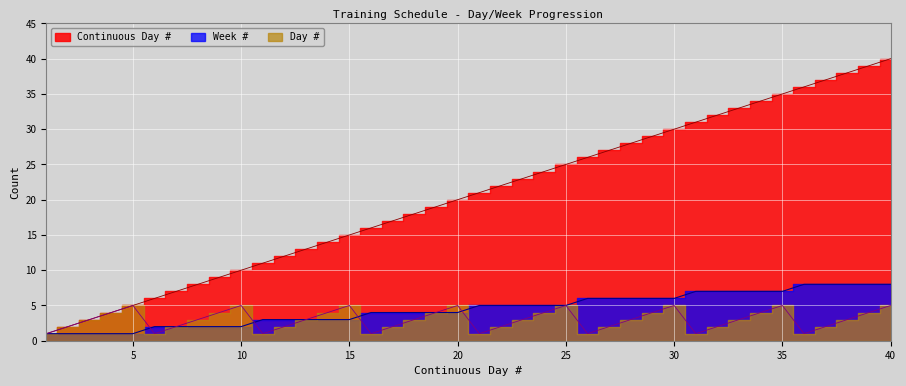

Reading left to right, what are all the values shown in this chart?

Continuous Day #: 1=1	2=2	3=3	4=4	5=5	6=6	7=7	8=8	9=9	10=10	11=11	12=12	13=13	14=14	15=15	16=16	17=17	18=18	19=19	20=20	21=21	22=22	23=23	24=24	25=25	26=26	27=27	28=28	29=29	30=30	31=31	32=32	33=33	34=34	35=35	36=36	37=37	38=38	39=39	40=40
Week #: 1=1	2=1	3=1	4=1	5=1	6=2	7=2	8=2	9=2	10=2	11=3	12=3	13=3	14=3	15=3	16=4	17=4	18=4	19=4	20=4	21=5	22=5	23=5	24=5	25=5	26=6	27=6	28=6	29=6	30=6	31=7	32=7	33=7	34=7	35=7	36=8	37=8	38=8	39=8	40=8
Day #: 1=1	2=2	3=3	4=4	5=5	6=1	7=2	8=3	9=4	10=5	11=1	12=2	13=3	14=4	15=5	16=1	17=2	18=3	19=4	20=5	21=1	22=2	23=3	24=4	25=5	26=1	27=2	28=3	29=4	30=5	31=1	32=2	33=3	34=4	35=5	36=1	37=2	38=3	39=4	40=5